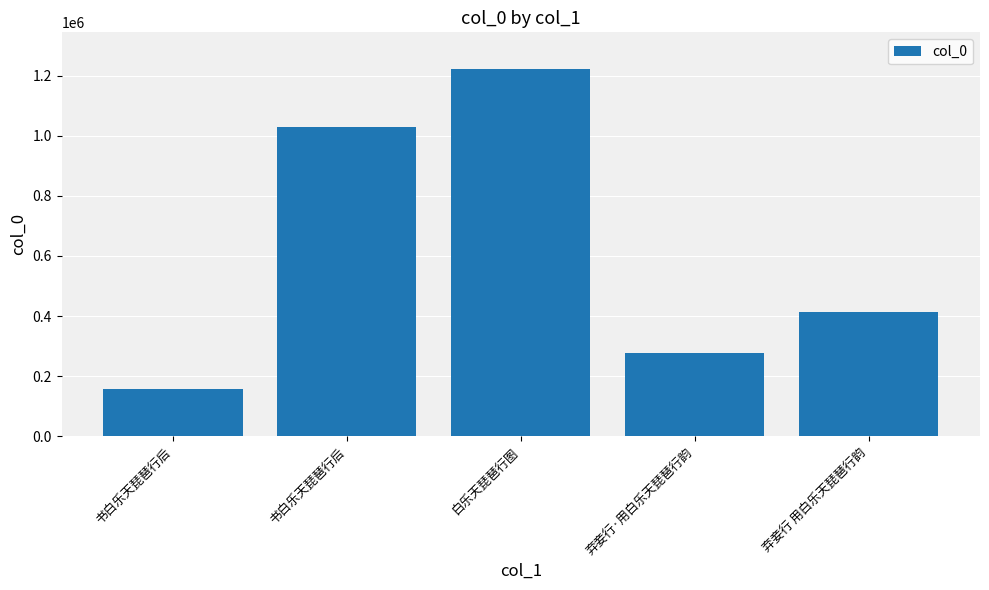

Which has a higher value, 书白乐天琵琶行后 or 弃妾行 用白乐天琵琶行韵?

弃妾行 用白乐天琵琶行韵